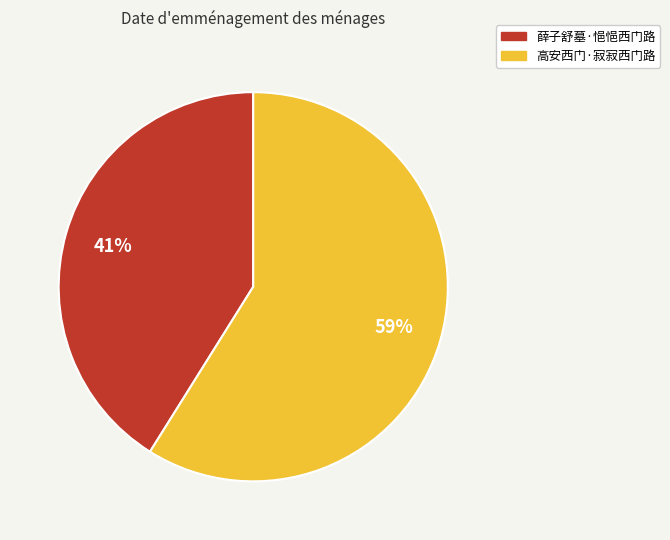

Is there a majority slice in this chart?

Yes